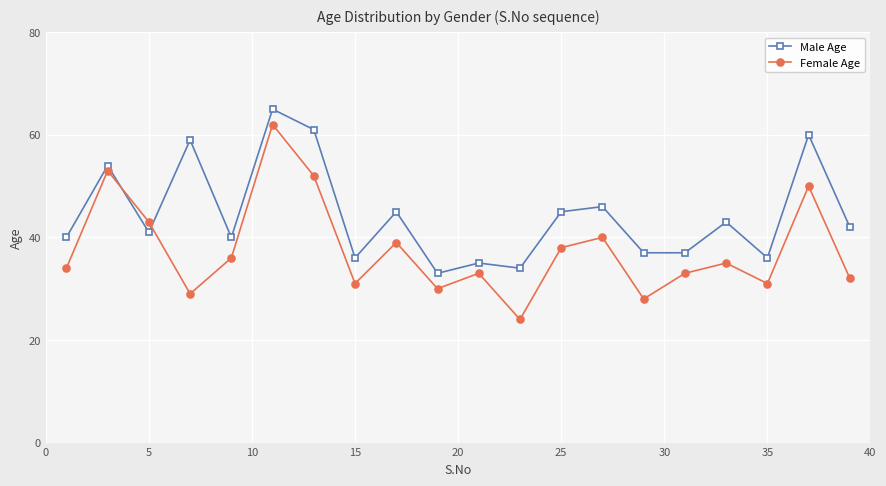

At how many categories does at least one series exceed 26?

20